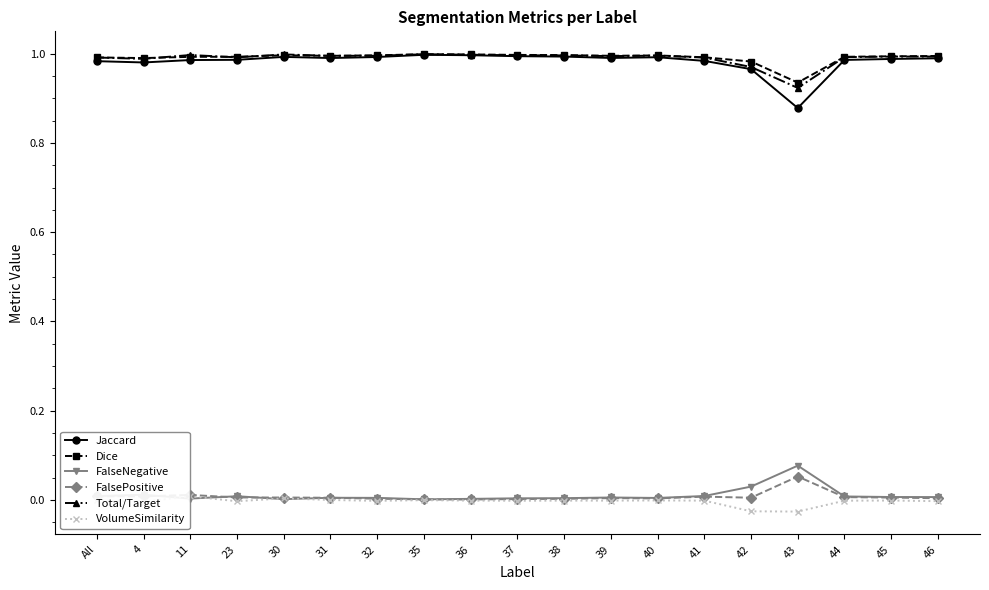

What position from the right is 43?

4